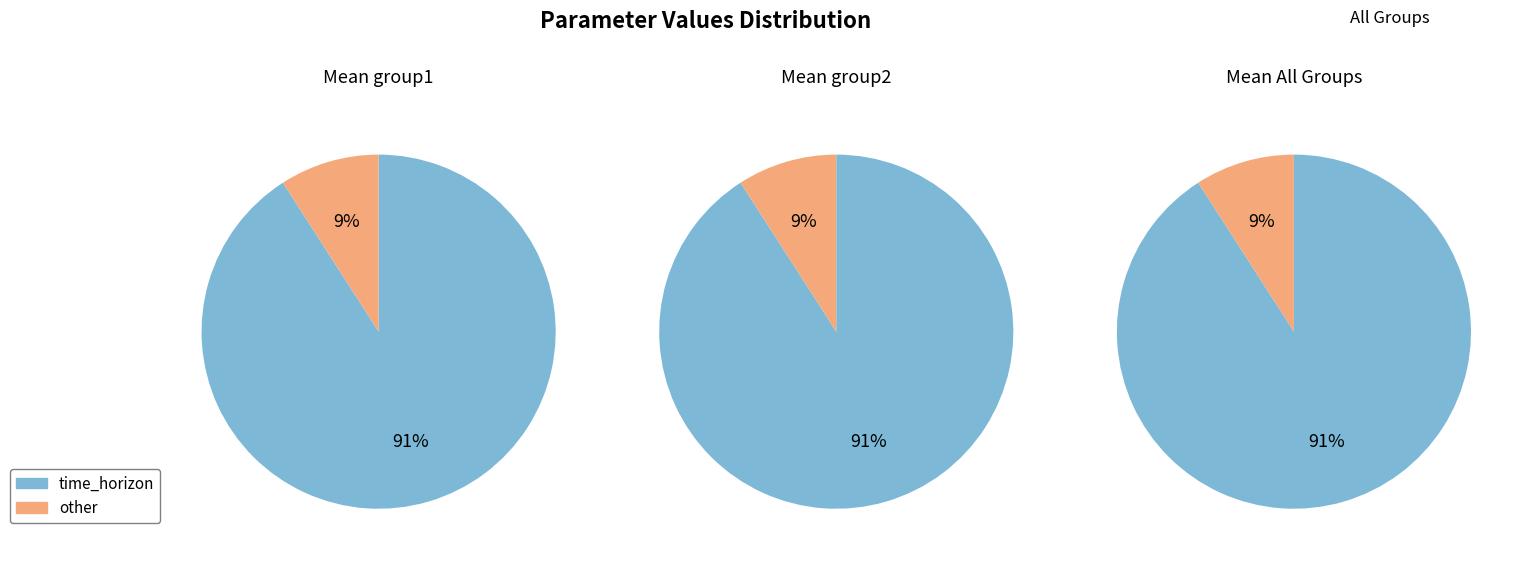

What percentage is NOT represented by time_horizon?

9.1%